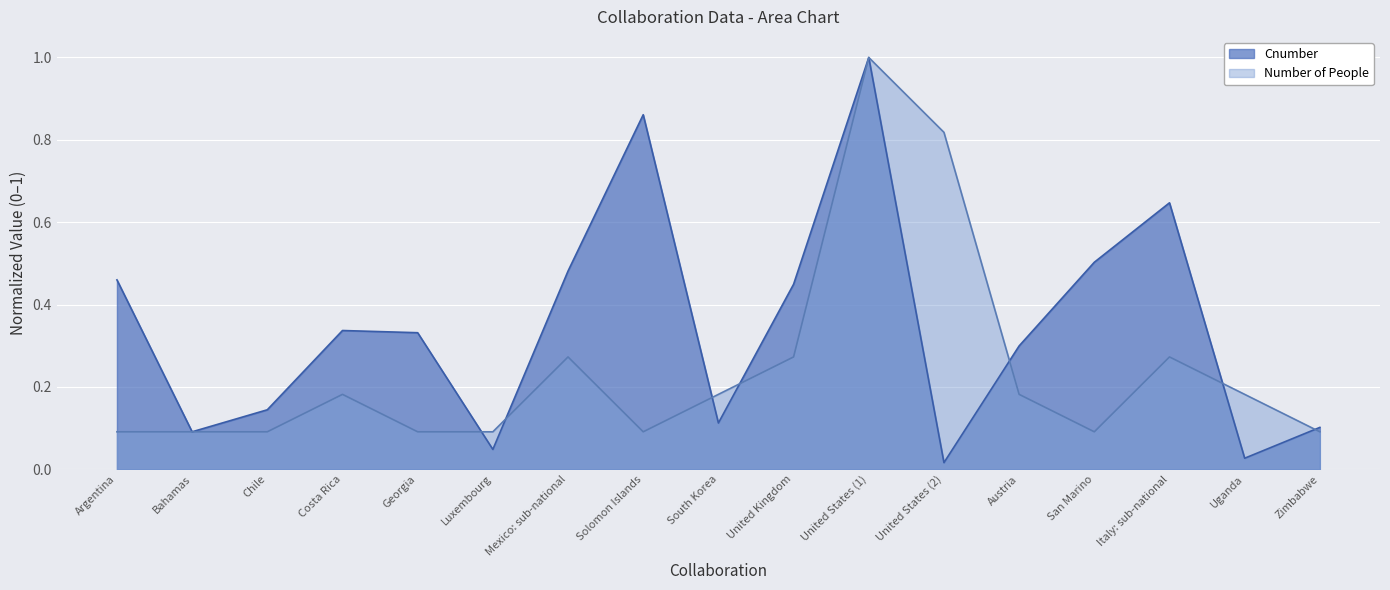

True or false: Cnumber has more than 0 points higher than both neighbors.

True